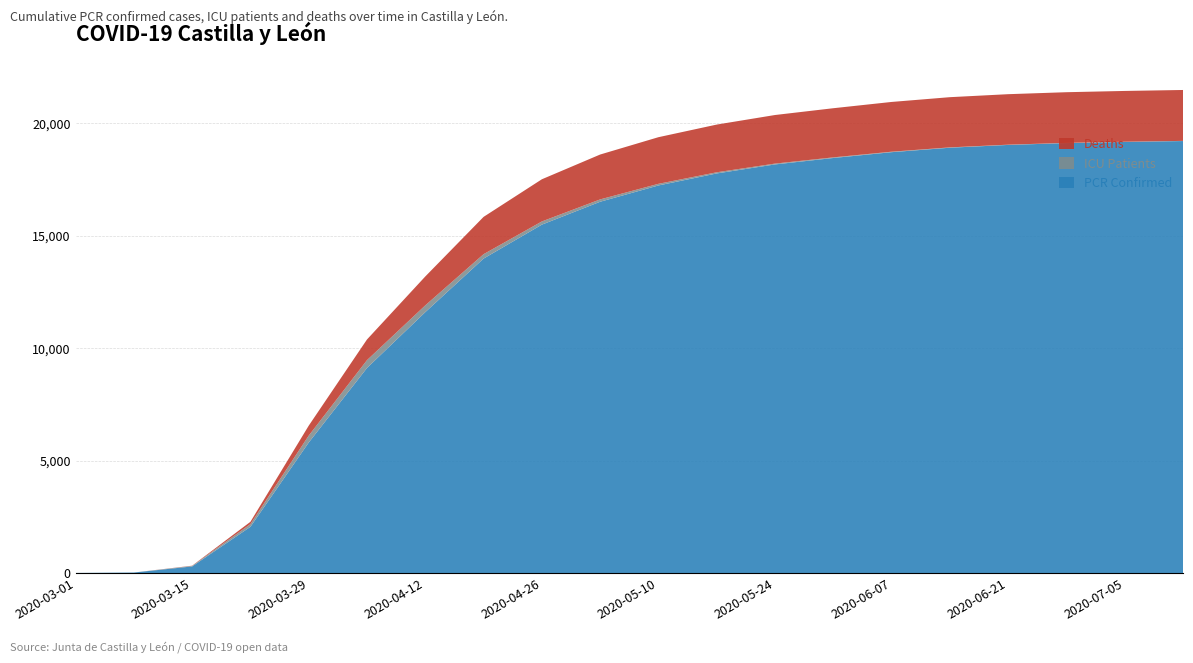

Reading right to left, what are all the values shown in this chart?

MUERTOS: 2020-07-12=2263	2020-07-05=2258	2020-06-28=2253	2020-06-21=2245	2020-06-14=2232	2020-06-07=2212	2020-05-31=2185	2020-05-24=2160	2020-05-17=2121	2020-05-10=2073	2020-05-03=1995	2020-04-26=1875	2020-04-19=1658	2020-04-12=1285	2020-04-05=919	2020-03-29=442	2020-03-22=102	2020-03-15=9	2020-03-08=0	2020-03-01=0
UCI: 2020-07-12=7	2020-07-05=8	2020-06-28=9	2020-06-21=11	2020-06-14=15	2020-06-07=21	2020-05-31=28	2020-05-24=37	2020-05-17=52	2020-05-10=73	2020-05-03=104	2020-04-26=142	2020-04-19=196	2020-04-12=301	2020-04-05=348	2020-03-29=307	2020-03-22=120	2020-03-15=24	2020-03-08=0	2020-03-01=0
PCR: 2020-07-12=19205	2020-07-05=19166	2020-06-28=19114	2020-06-21=19032	2020-06-14=18908	2020-06-07=18710	2020-05-31=18451	2020-05-24=18165	2020-05-17=17764	2020-05-10=17230	2020-05-03=16506	2020-04-26=15488	2020-04-19=13979	2020-04-12=11598	2020-04-05=9116	2020-03-29=5801	2020-03-22=2055	2020-03-15=292	2020-03-08=21	2020-03-01=3